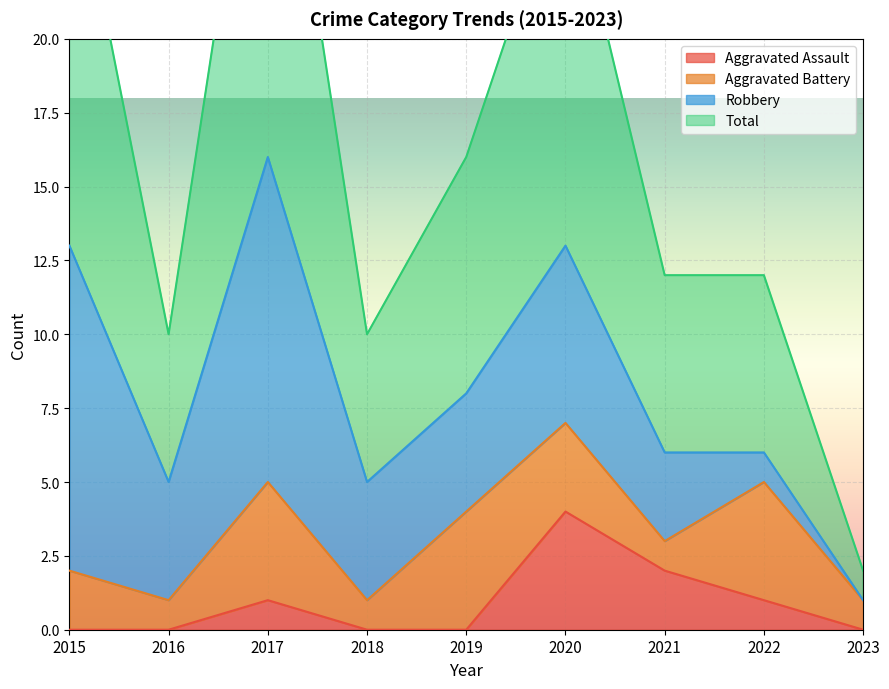

Is it true that Aggravated Assault equals 2 at 2016?

False